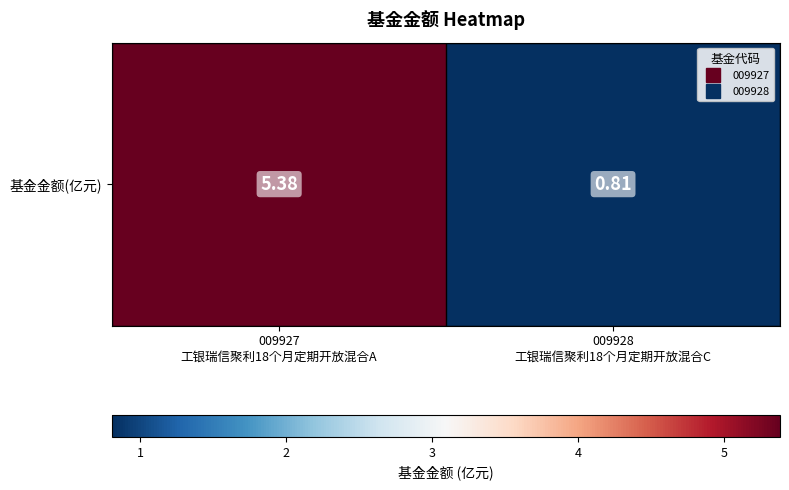

Where does the data first go above 5?

009927
工银瑞信聚利18个月定期开放混合A